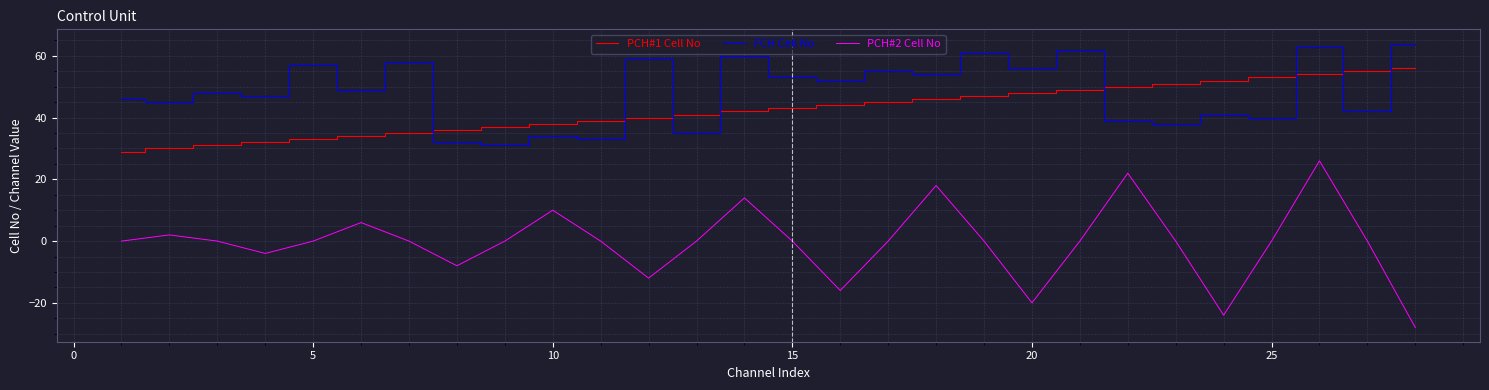

What is the average value of the PCH#1 Cell No series?

42.5